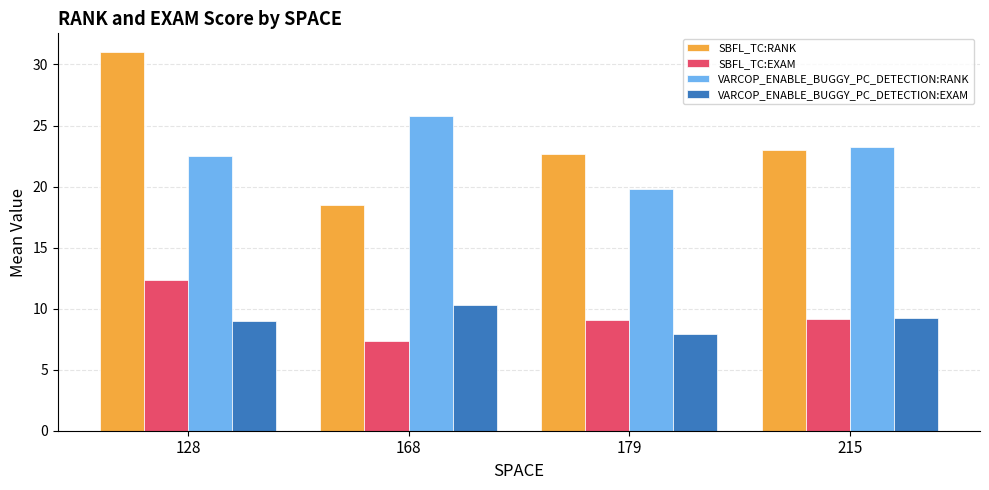

What value does the SBFL_TC:RANK series have at 128?

31.0